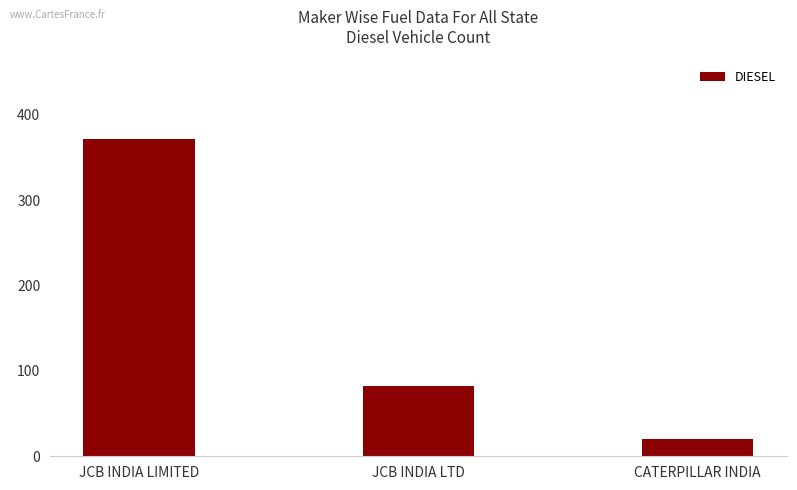

At which label is the value closest to 196?

JCB INDIA LTD